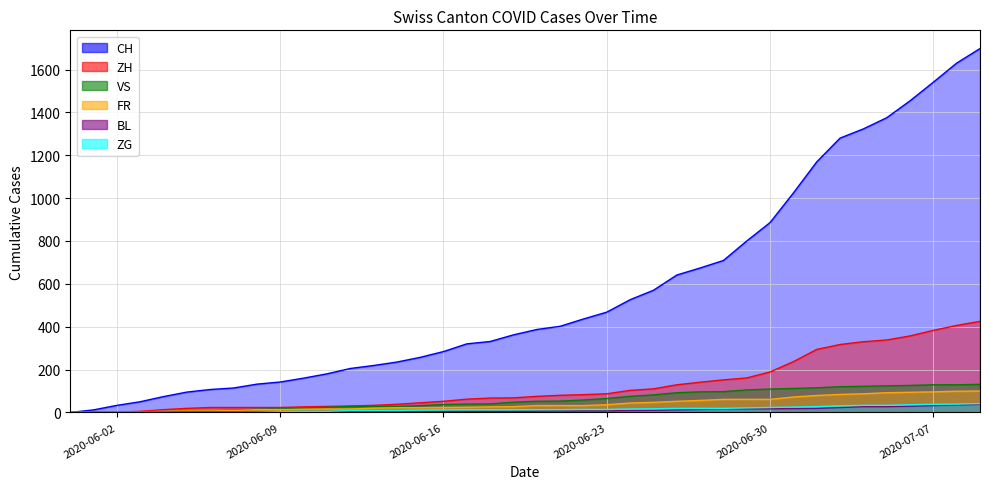

What is the total value across all series at 2020-07-03?

1855